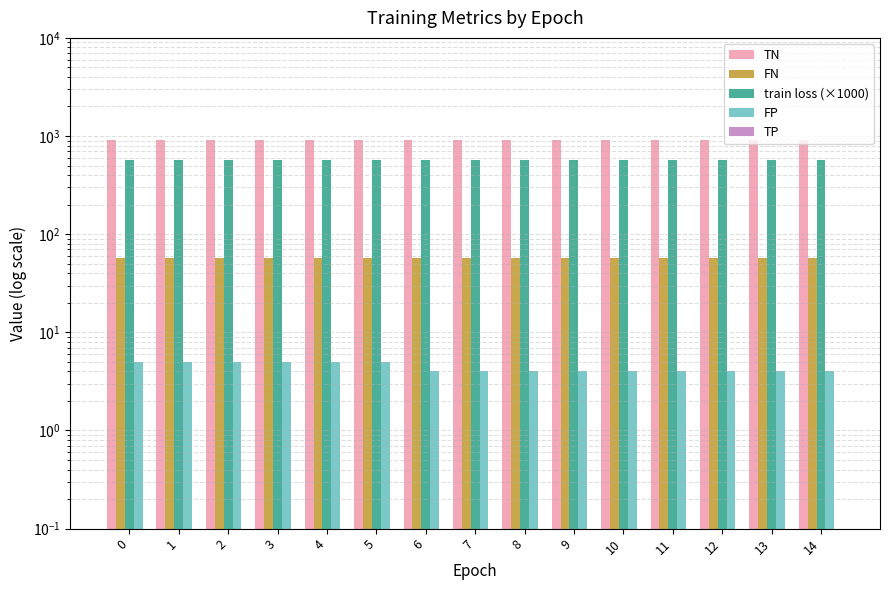

Are the bars grouped side by side (vs. stacked)?

Yes